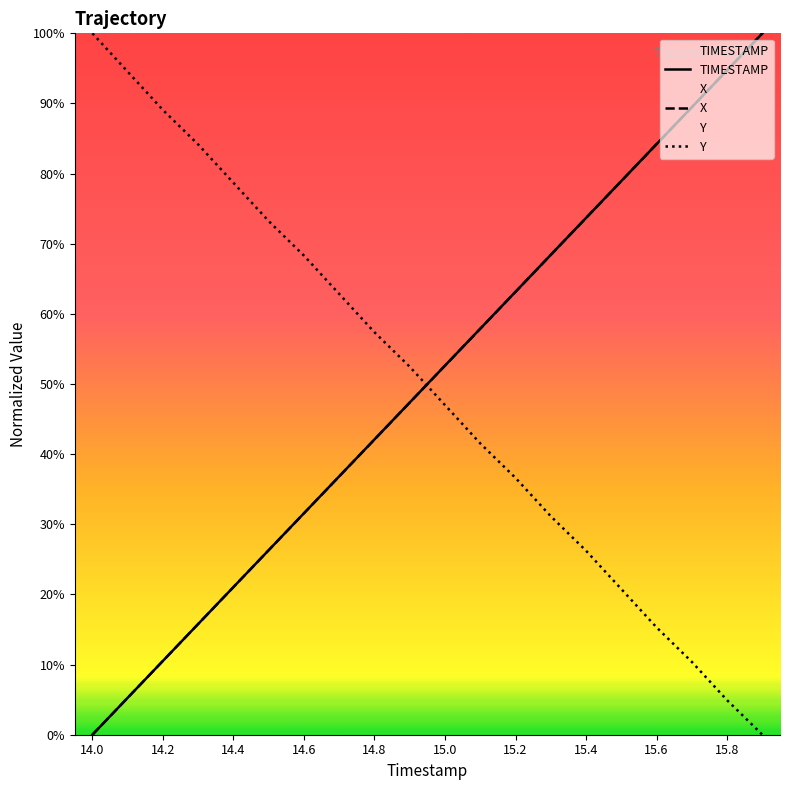

How many positive values does the X series have?

19